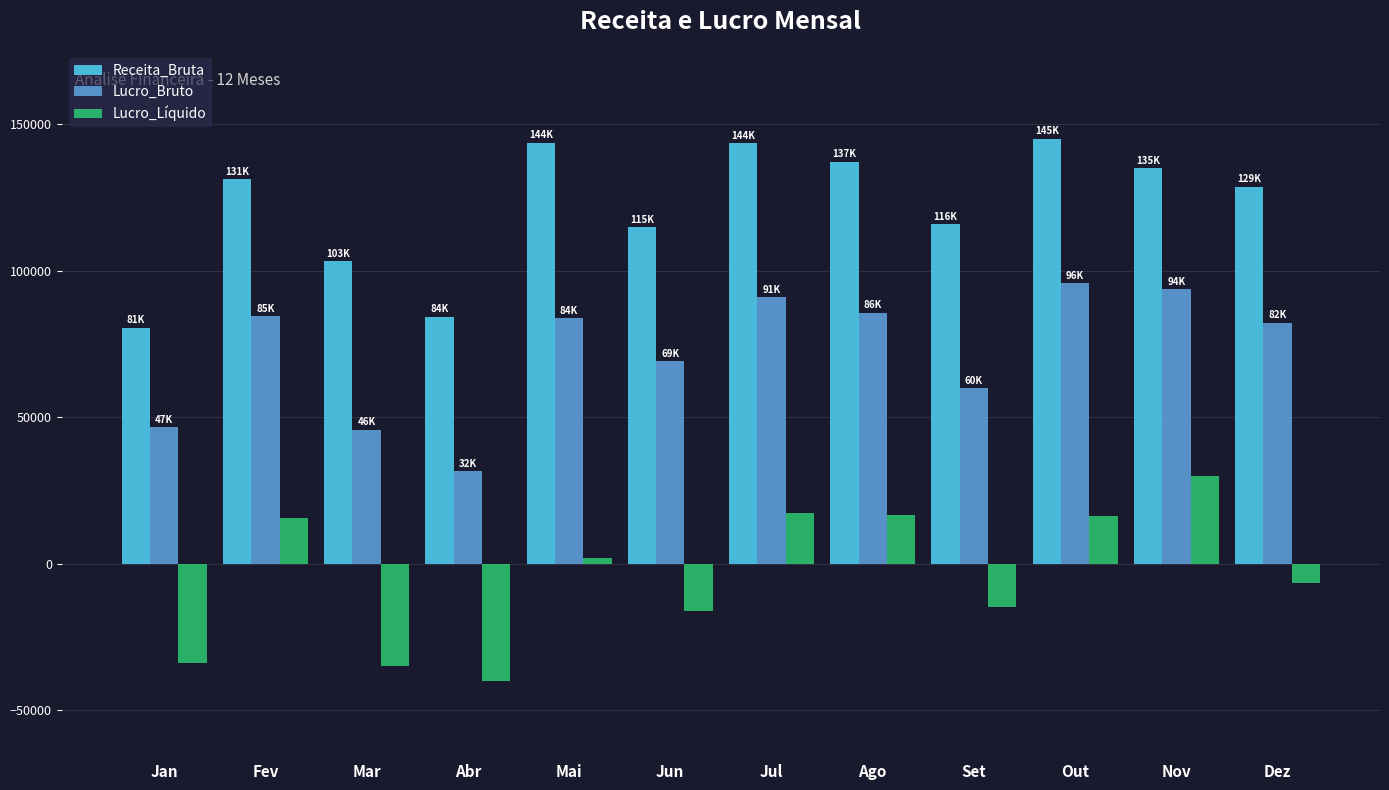

At Nov, list the series in order from smallest to largest.

Lucro_Líquido, Lucro_Bruto, Receita_Bruta